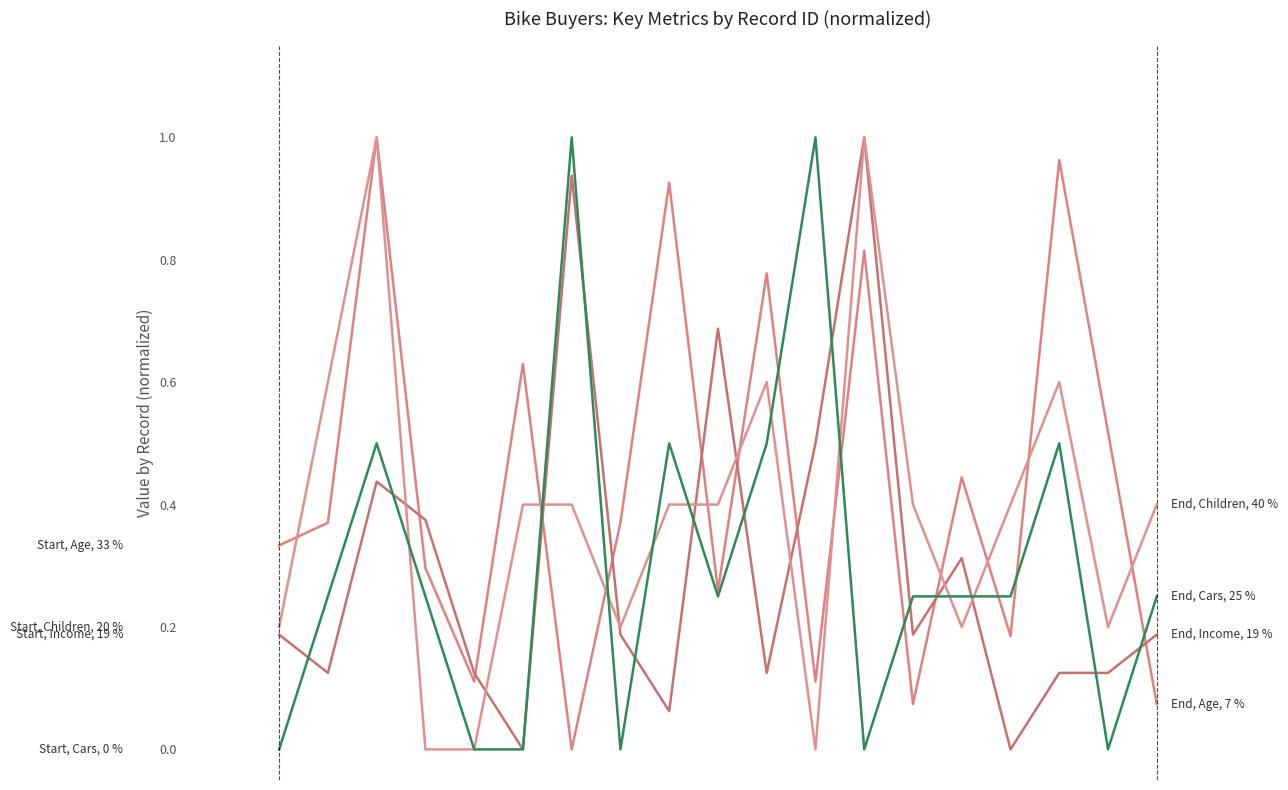

How many lines are shown in the chart?

4